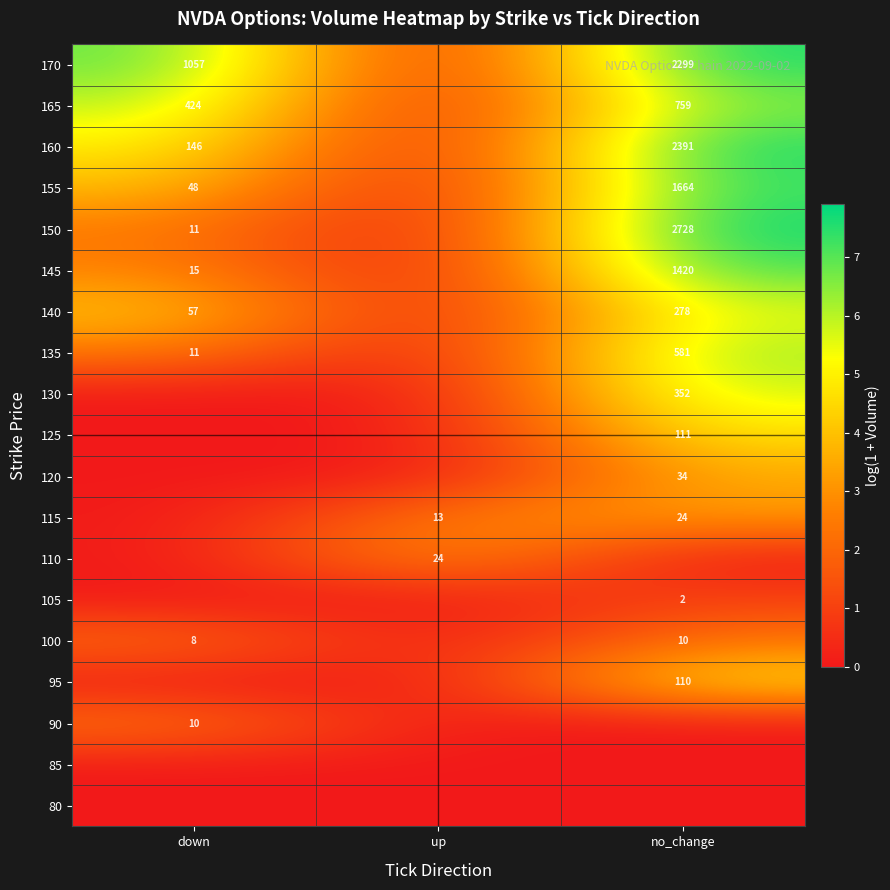

The 160 series shows 91 at down. True or false?

False